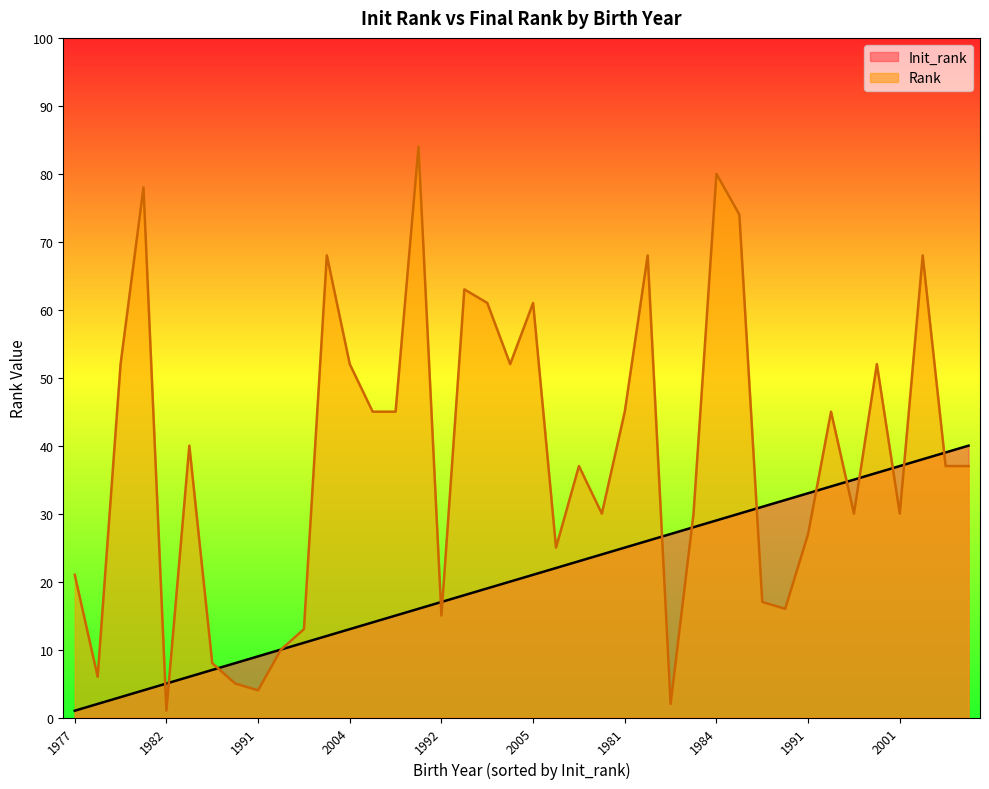

What is the sum of all Rank values?

1534